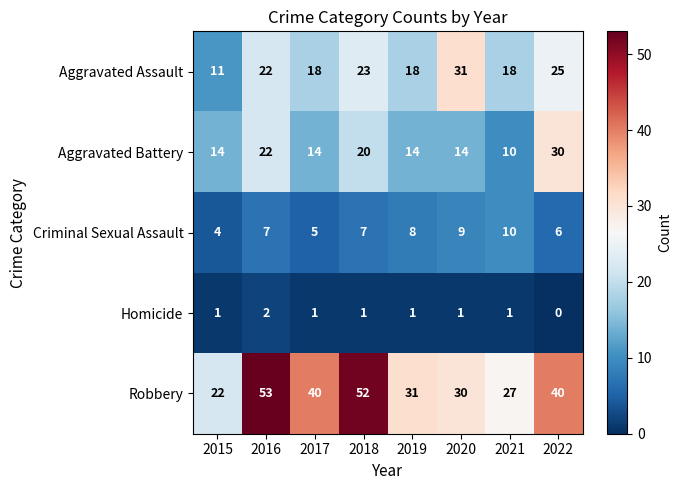

At which label does Homicide reach its minimum?

2022